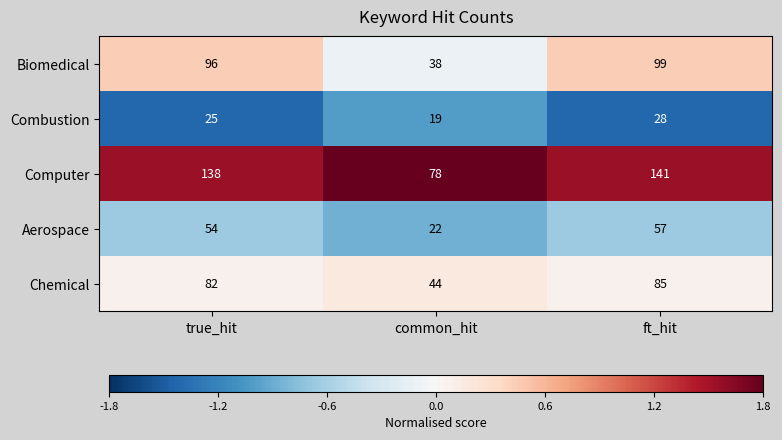

What is the maximum value shown in the chart?

141